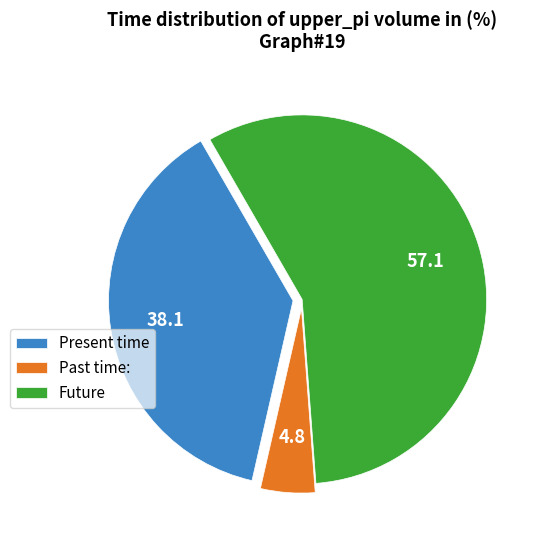

What is the majority slice?

Future